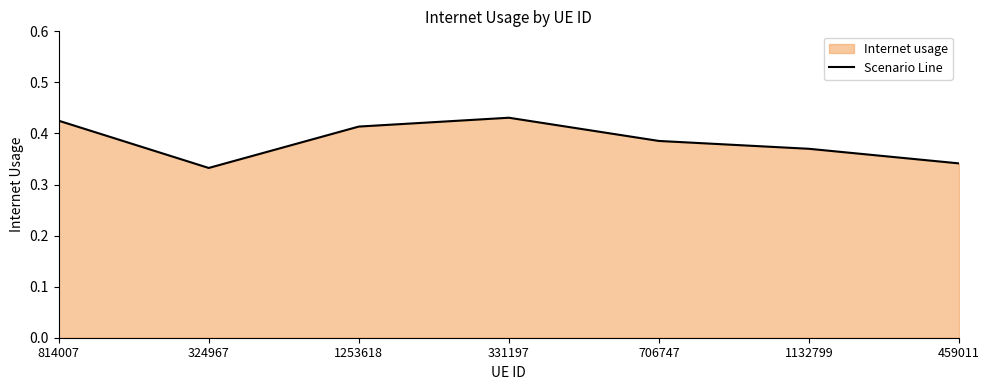

What is the value of the 3rd point from the left?

0.4